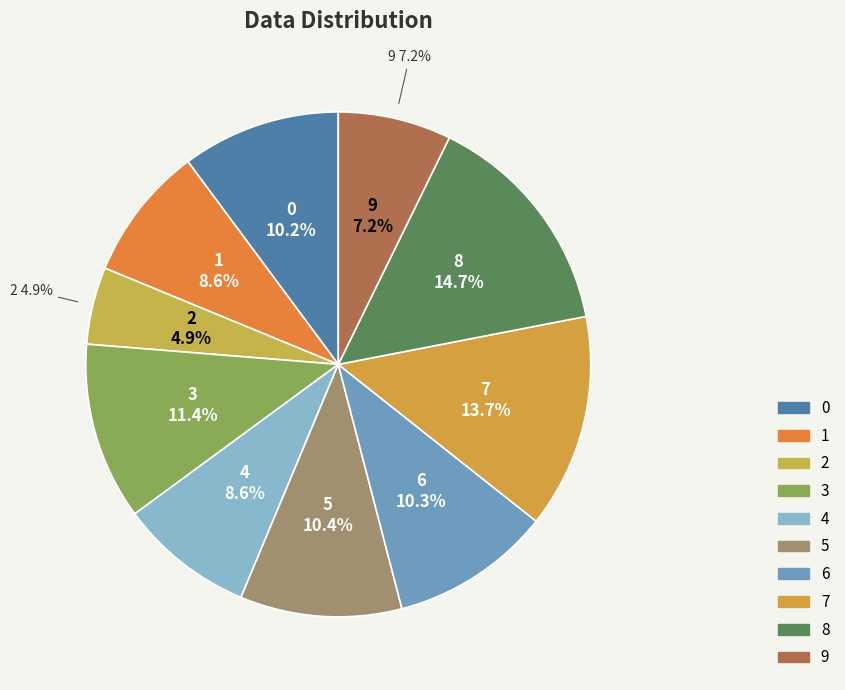

Which has a higher value, 0 or 6?

6